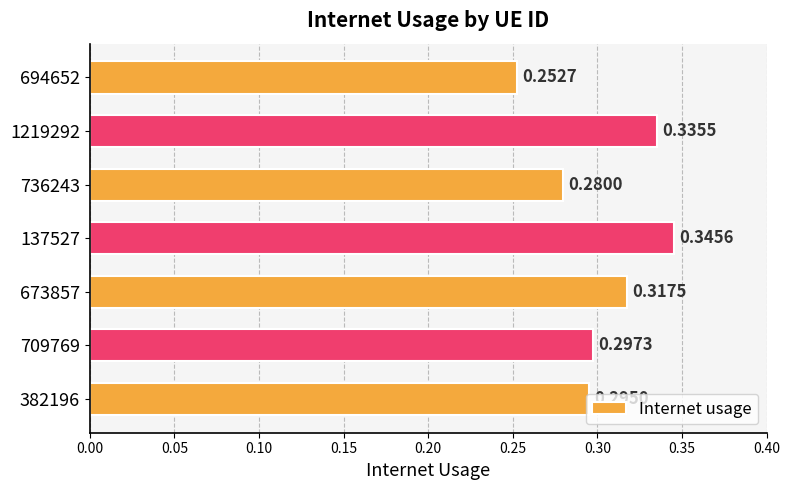

What is the sum of the values at 1219292 and 382196?

0.6